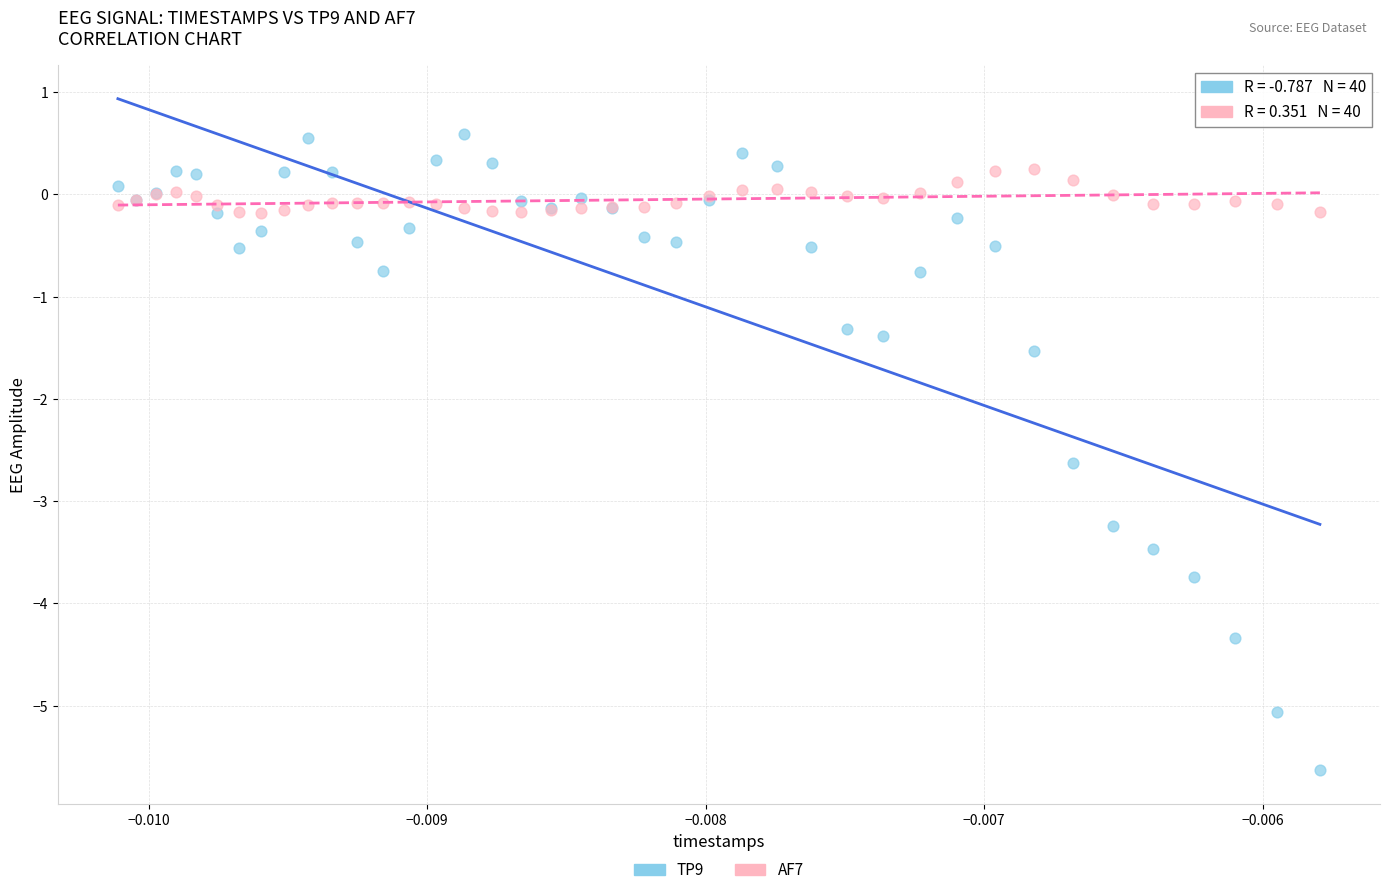

Which series contains the lowest Y value?

TP9